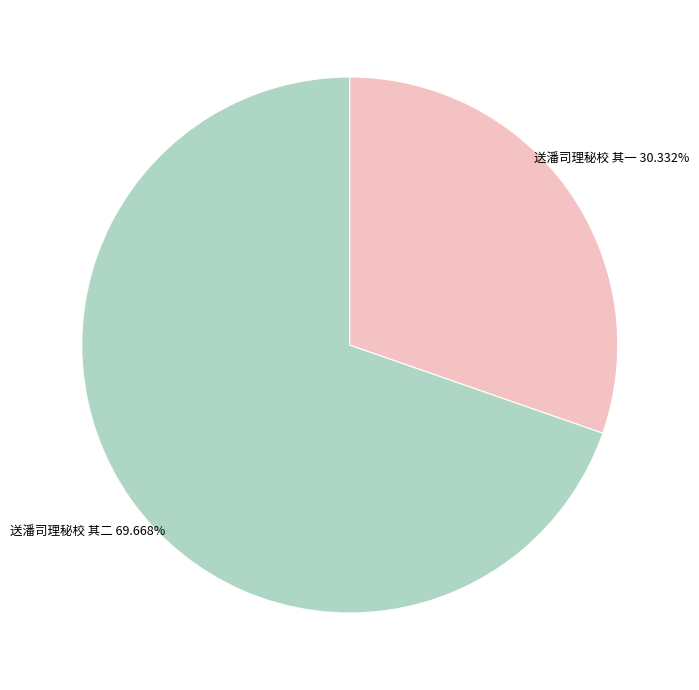

Count the number of slices in the pie.

2